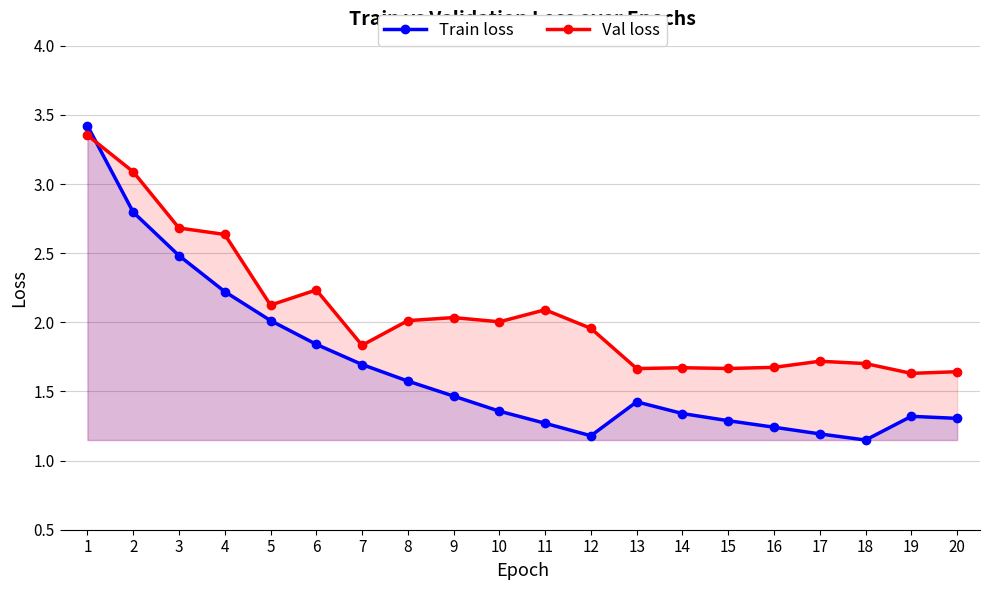

Where do Train loss and Val loss first cross each other?

1 and 2